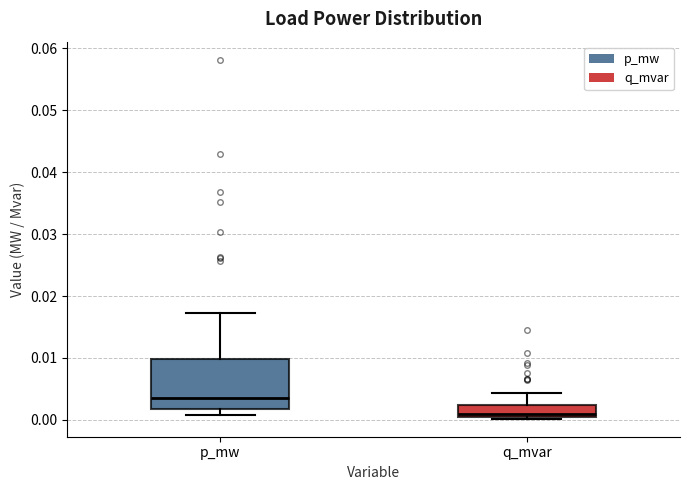

Which box's median line is the highest?

p_mw